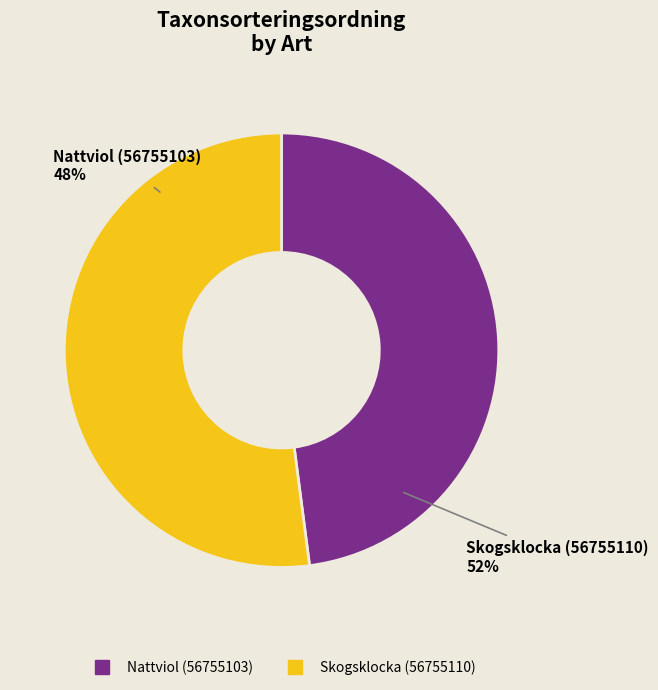

What is the largest slice in the pie chart?

Skogsklocka (56755110)